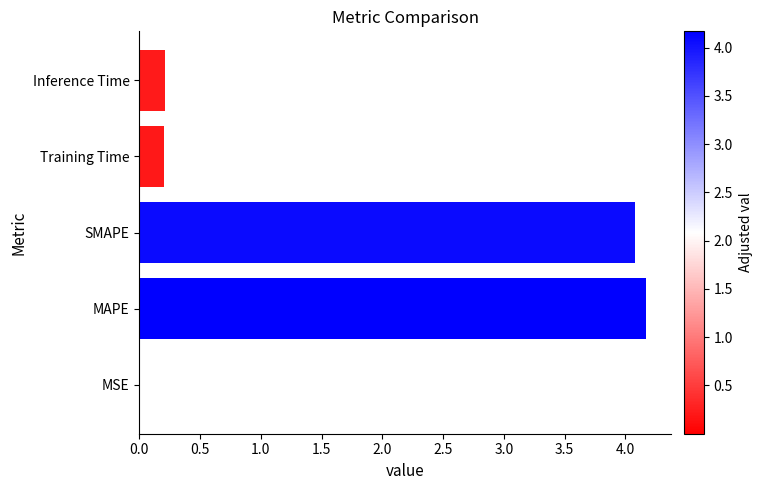

The value at SMAPE is 7.0. True or false?

False